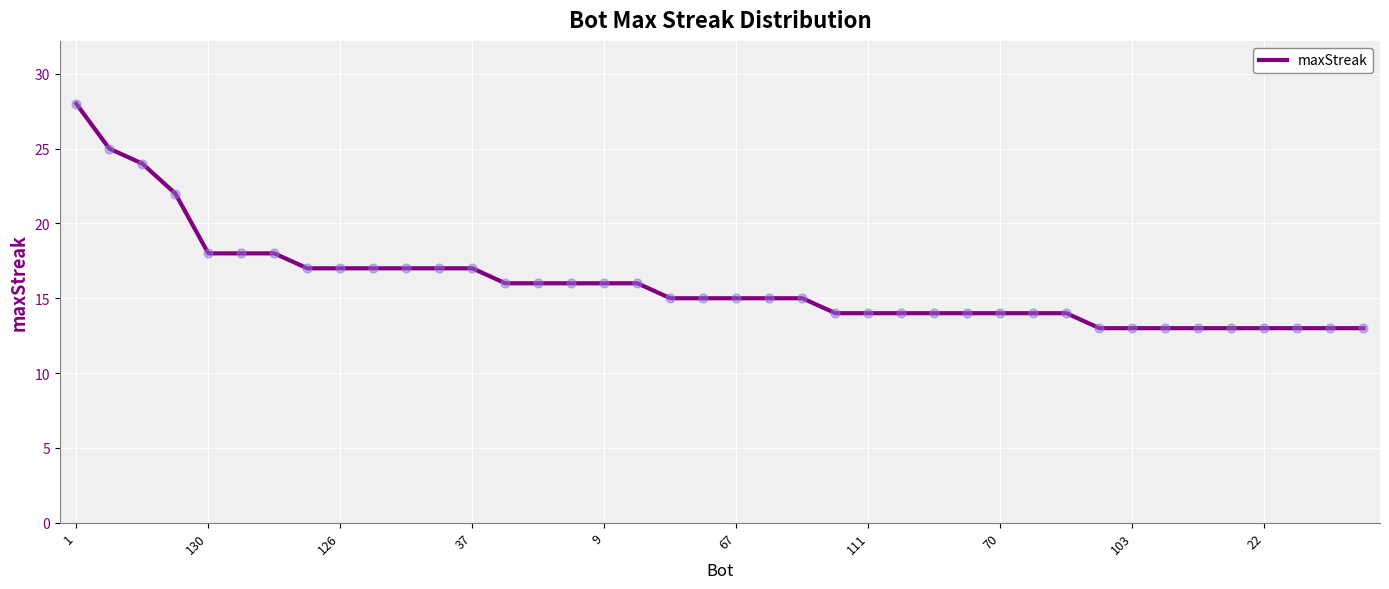

What is the difference between the maximum and minimum values?

15